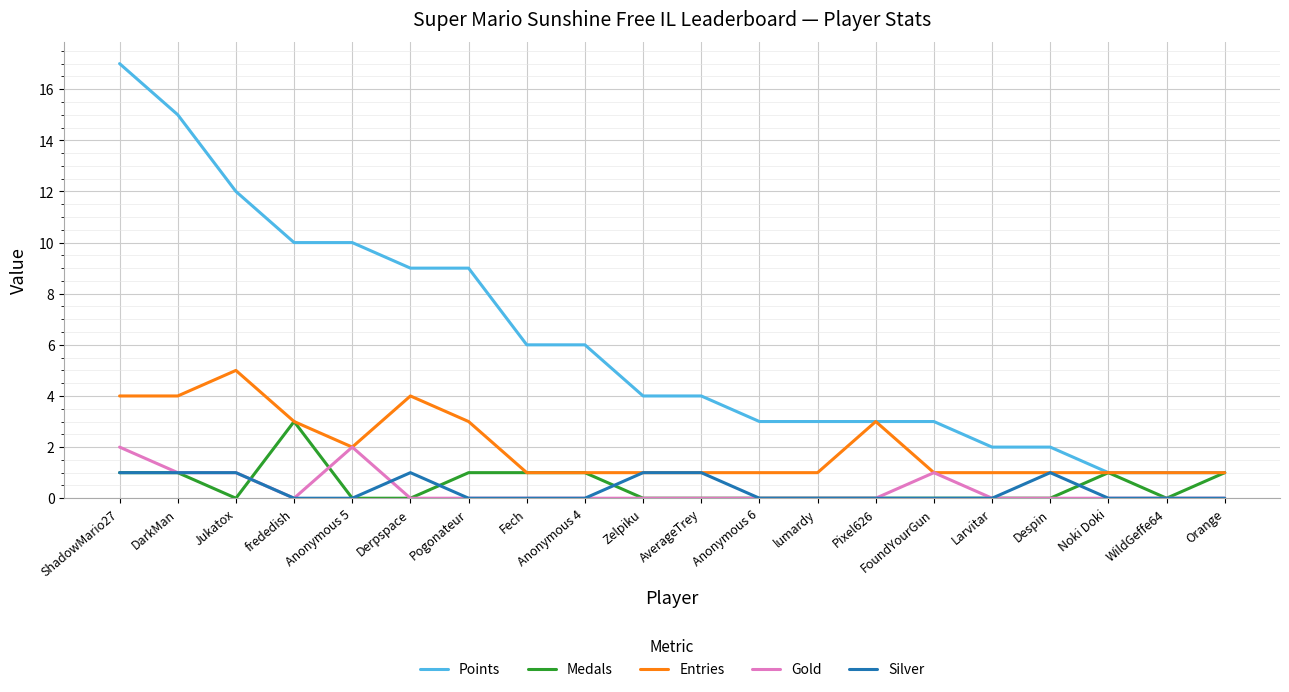

Is this an area chart (filled region under the line)?

No